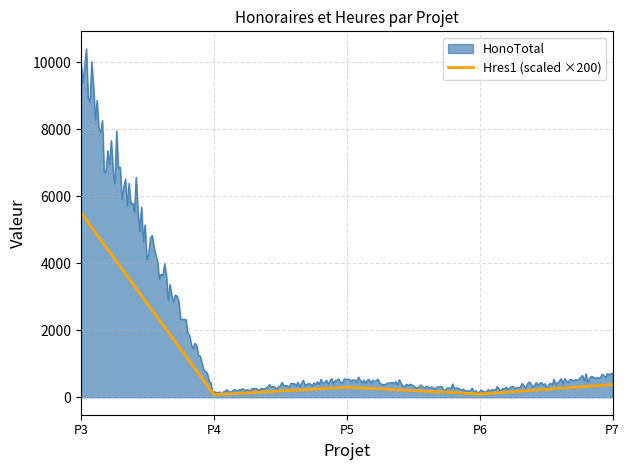

Which series has the largest total across all categories?

HonoTotal